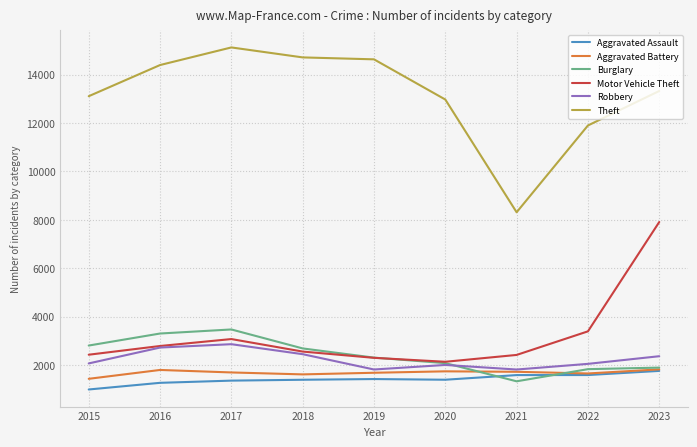

Does the chart display data point markers on the line(s)?

No